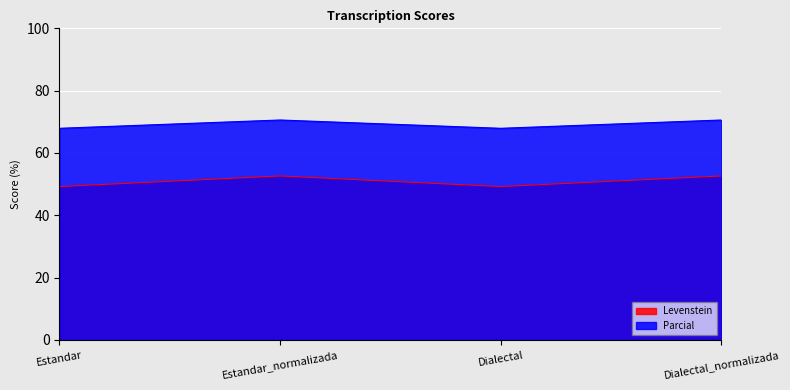

What is the highest value of the Levenstein series?

52.6